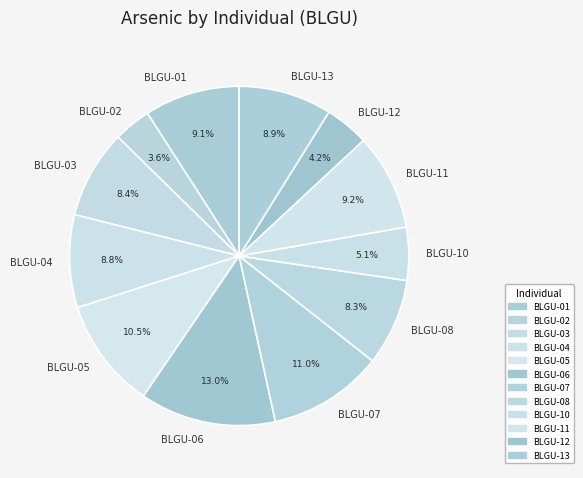

To the nearest percent, what portion does BLGU-08 represent?

8%